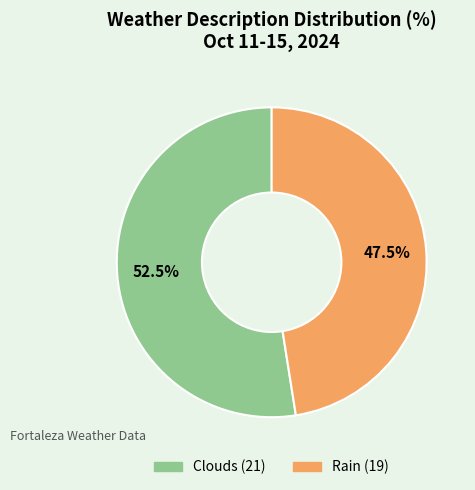

Is it true that Clouds is 40% of the pie?

False